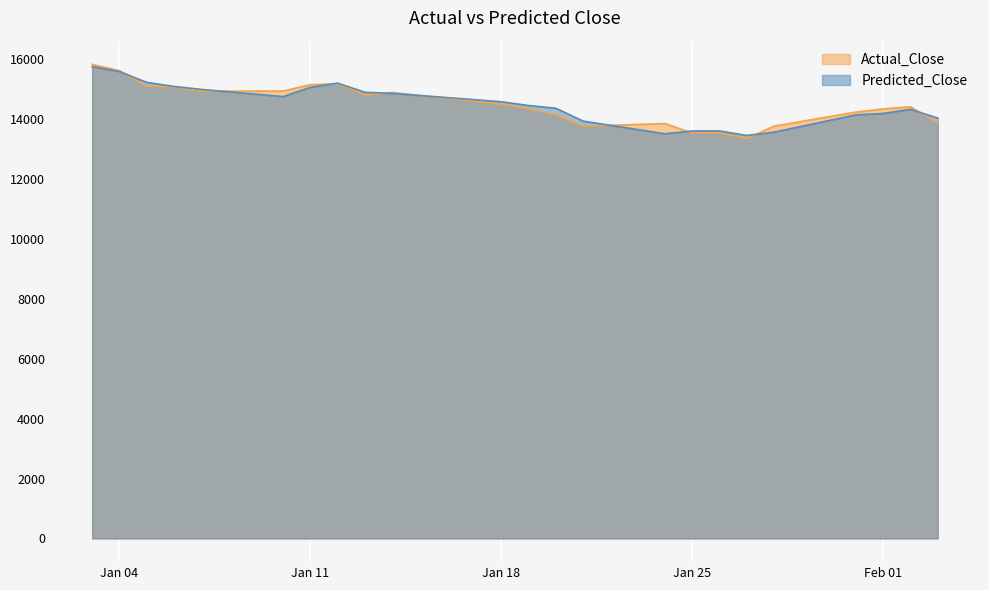

How many lines are shown in the chart?

2